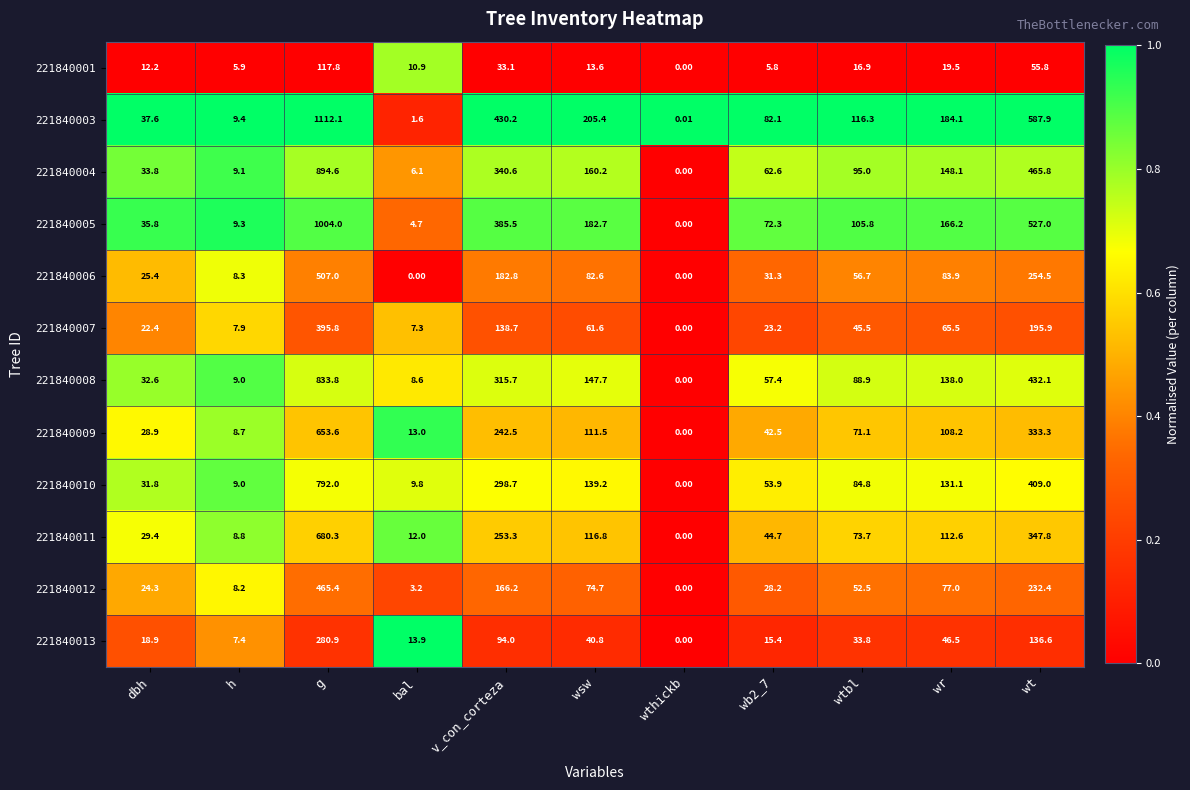

Which category has the highest value across all series?

g